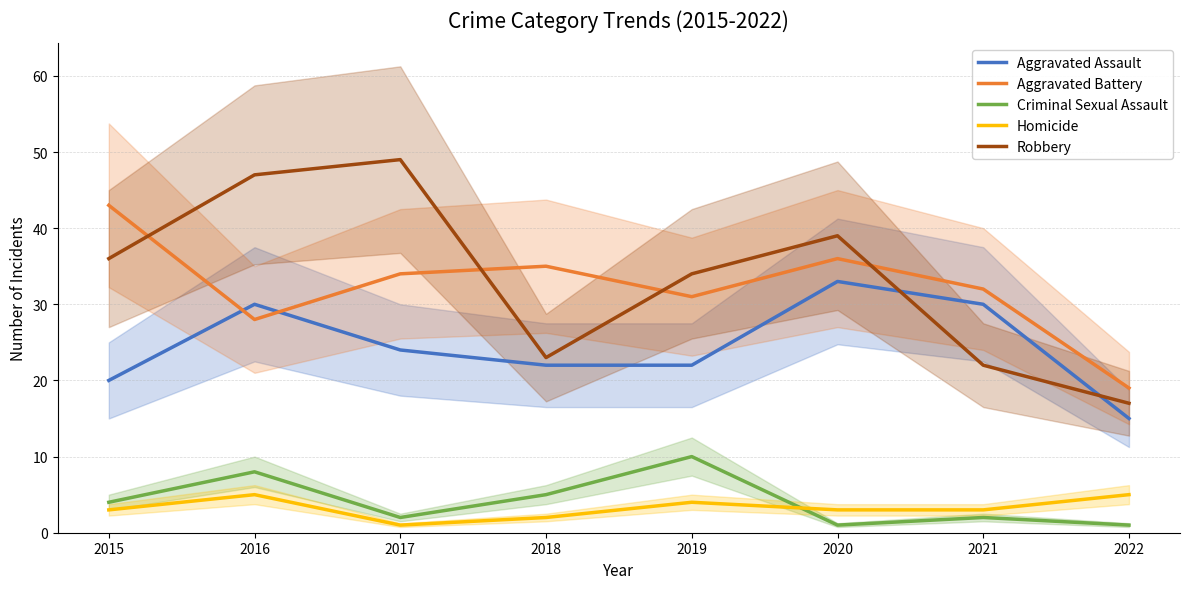

Which series changed the most between 2016 and 2017?

Aggravated Assault